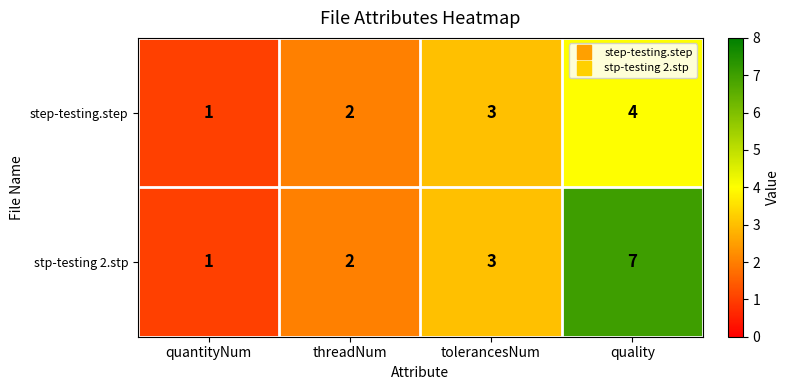

What is the sum of the step-testing.step values at threadNum and quality?

6